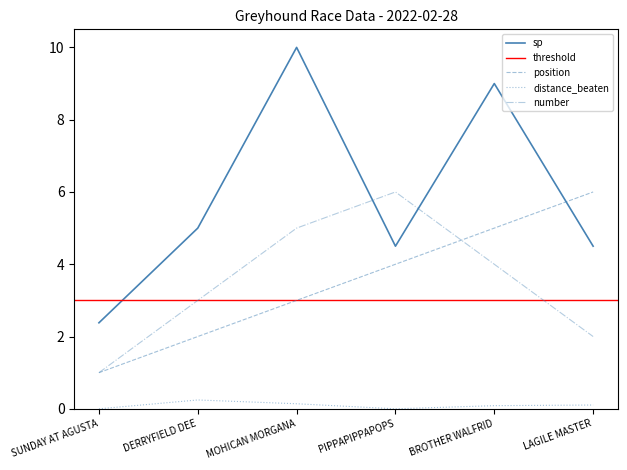

How many intersections are there between position and number?

1